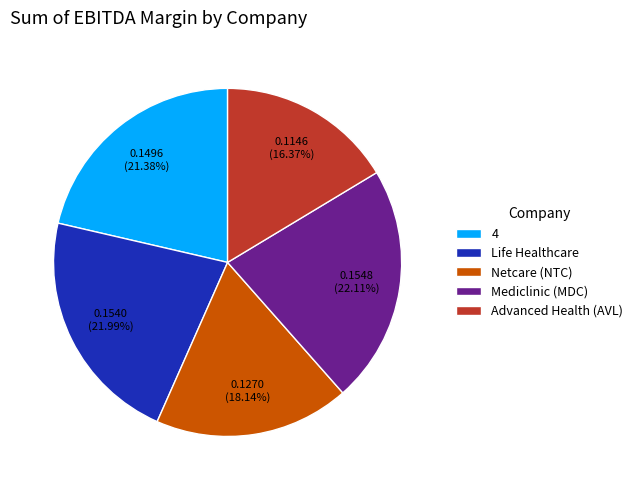

How many slices are in this pie chart?

5